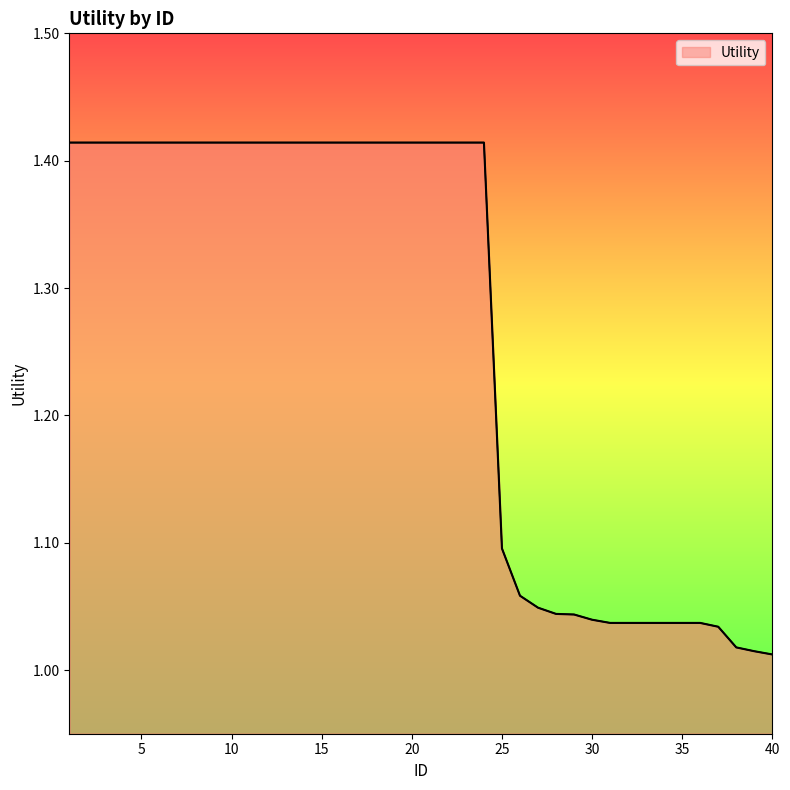

What is the difference between the maximum and minimum values?

0.4